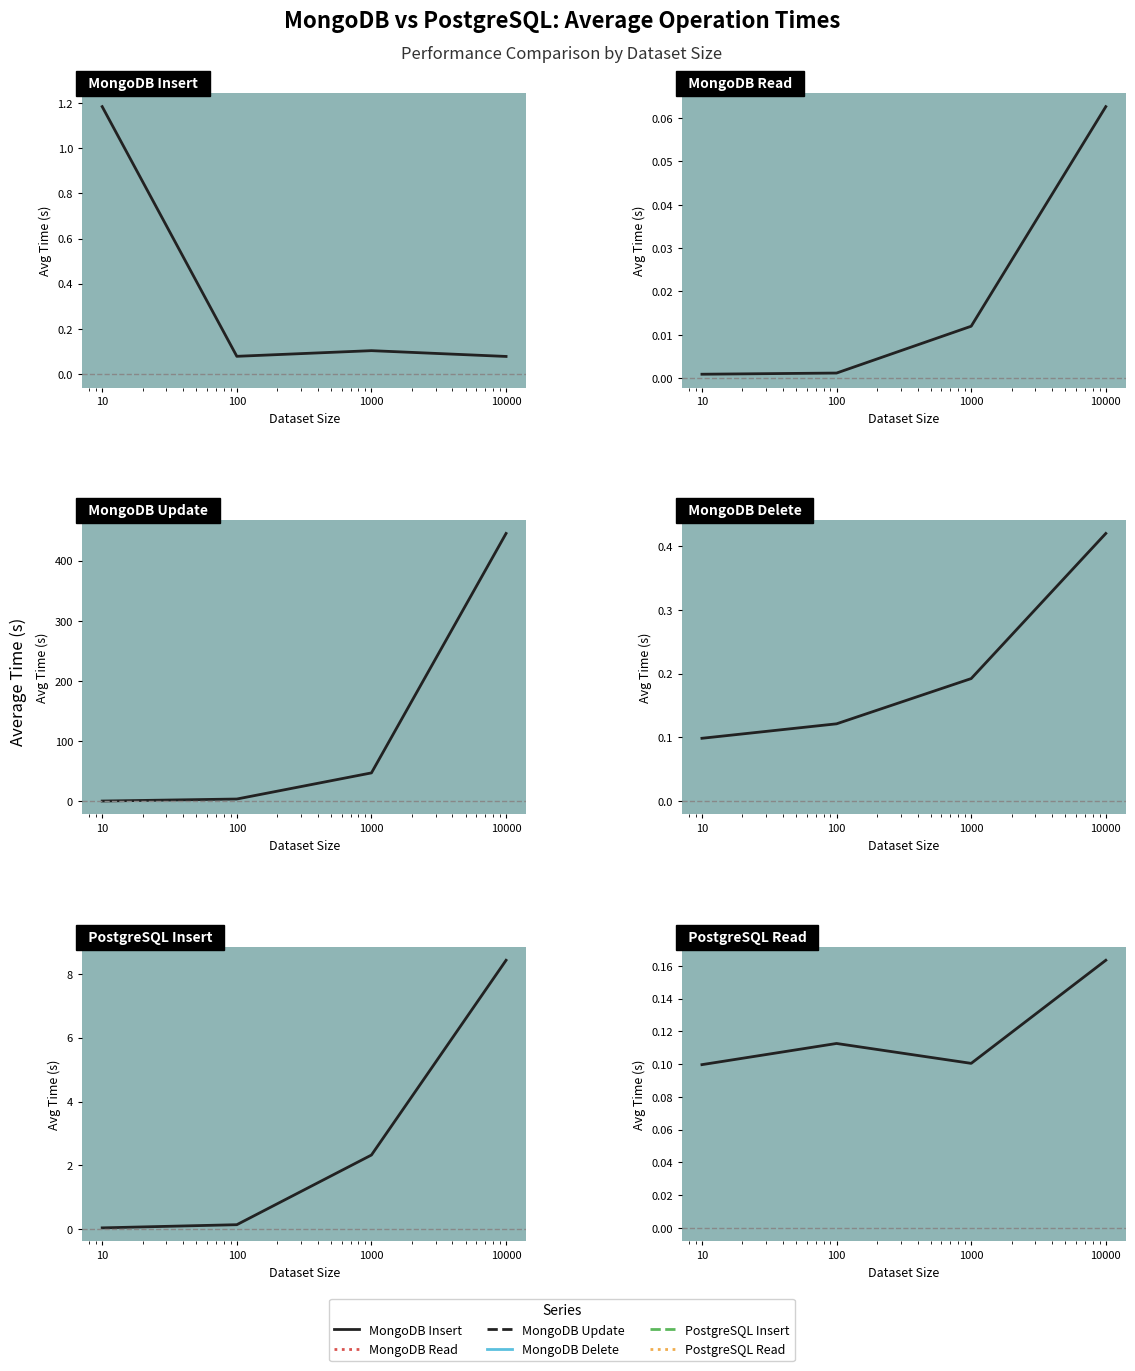

After their last crossing, which series has the higher values: mongo_delete_avg or mongo_insert_avg?

mongo_delete_avg